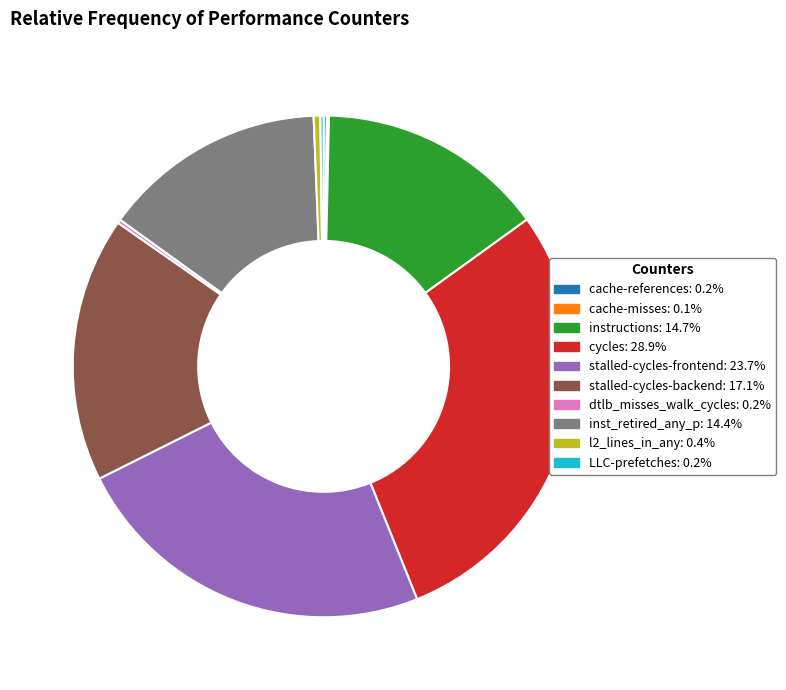

Which category has the biggest portion of the pie?

cycles